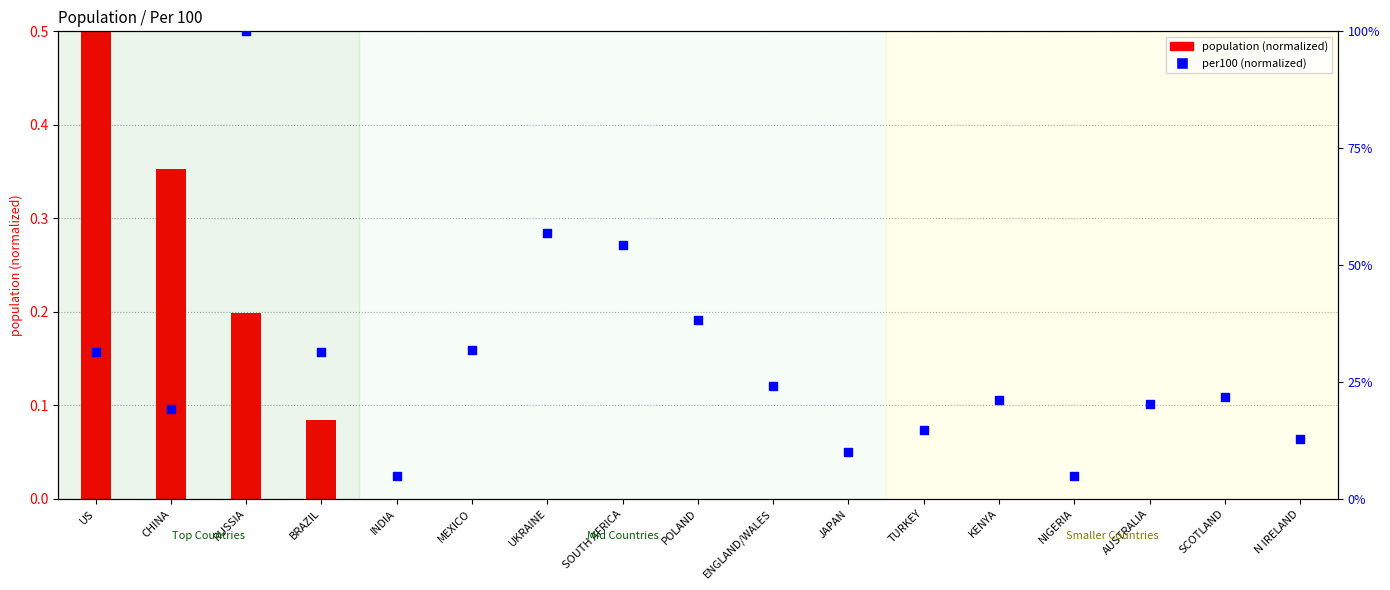

At which category is the sum across all series the highest?

RUSSIA